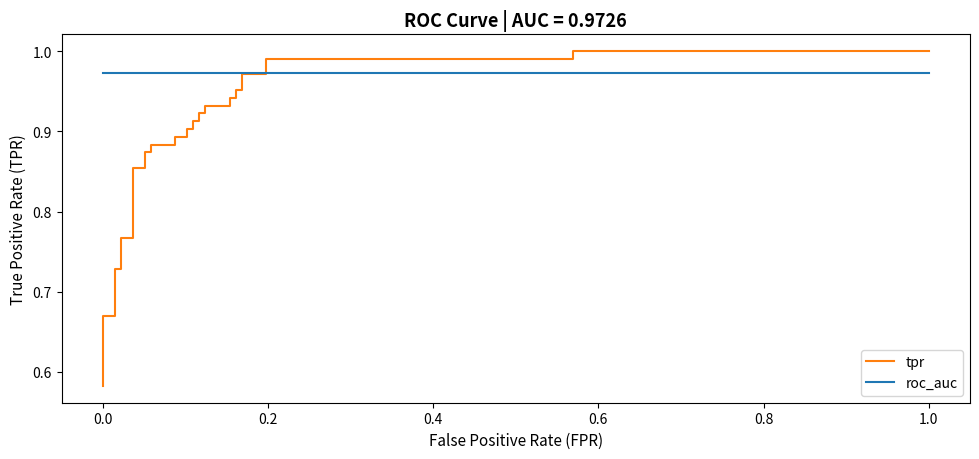

What is the average value of the tpr series?

0.9